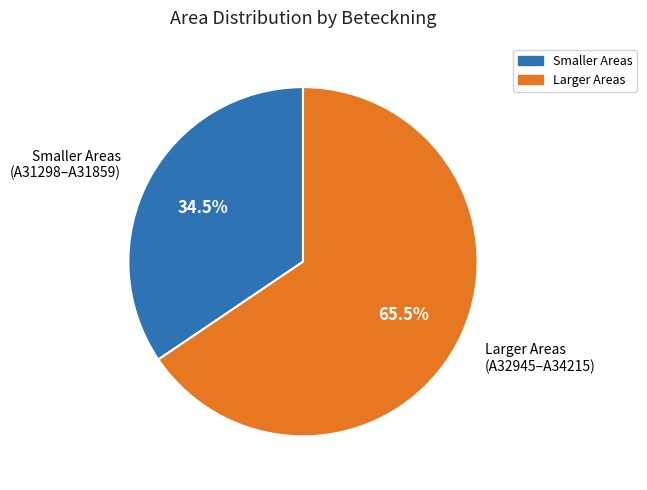

Which category has the biggest portion of the pie?

Larger Areas (A32945–A34215)